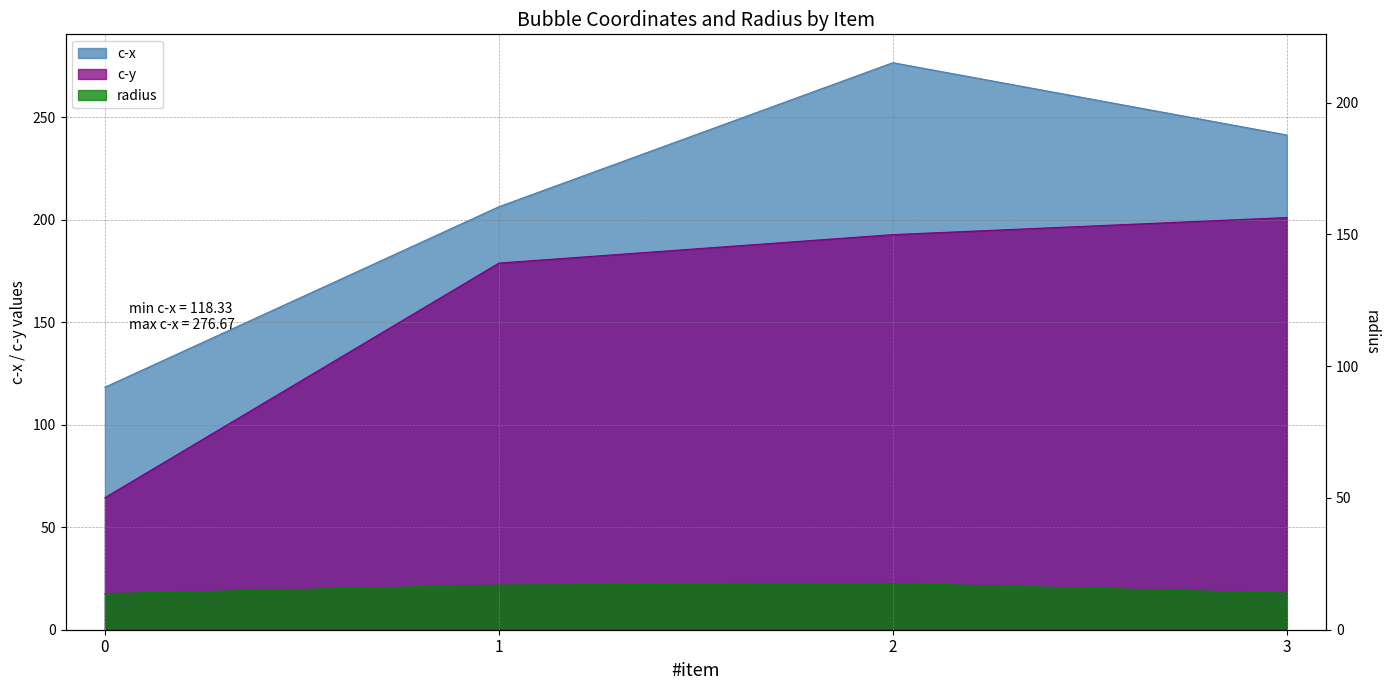

Does the chart have visible grid lines?

Yes